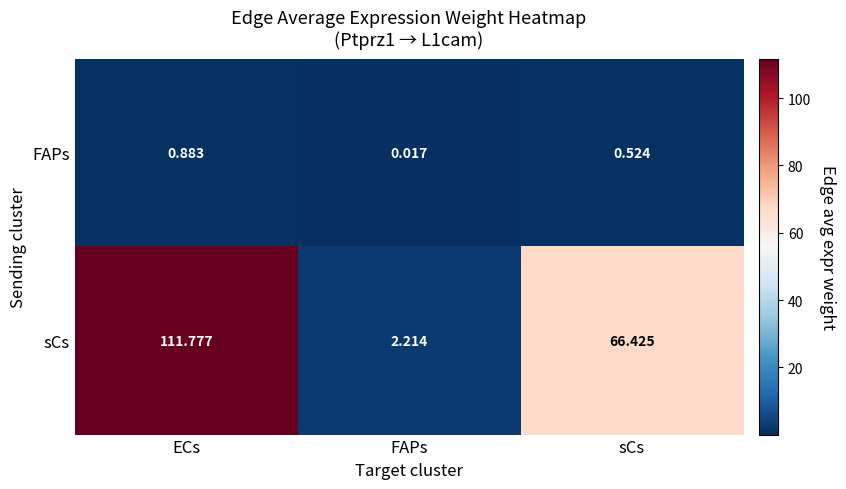

Which series has the largest range (max minus min)?

sCs